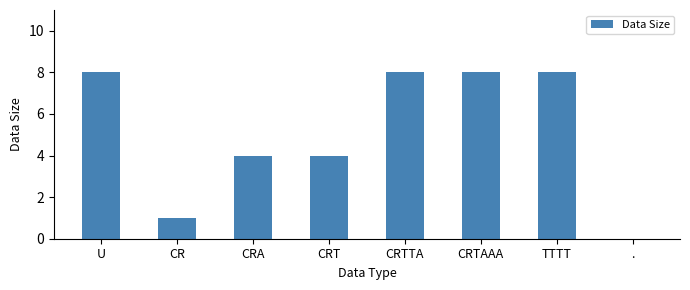

Is it true that the value at TTTT is 5?

False